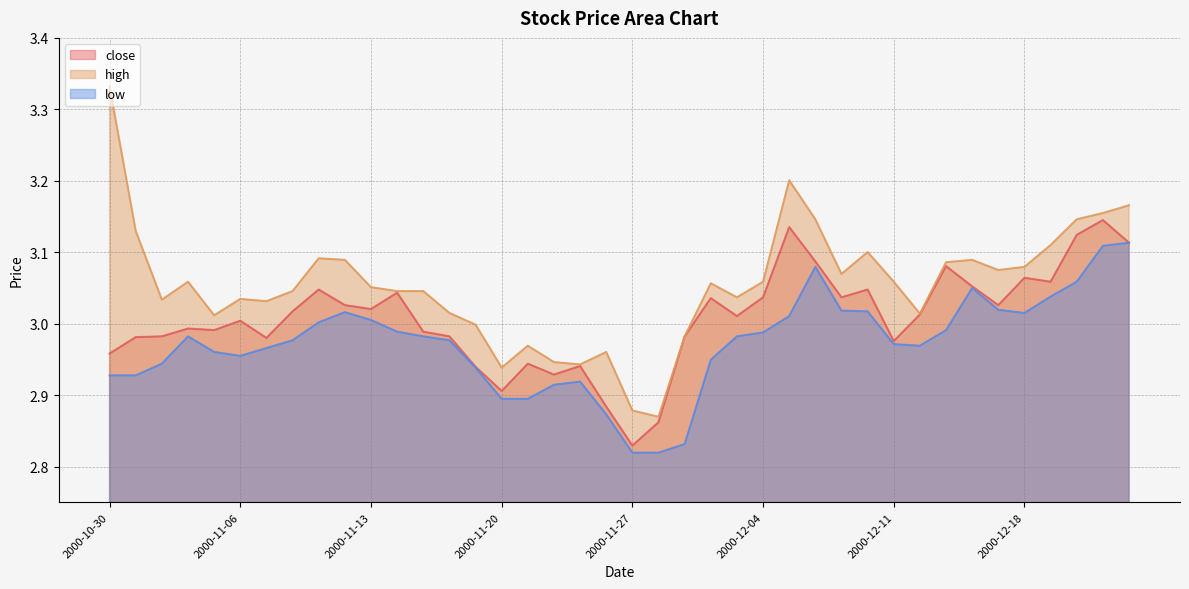

At how many categories does at least one series exceed 3?

31